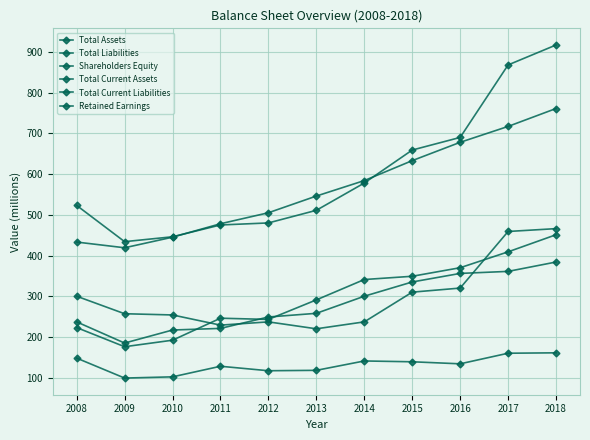

What is the difference between the maximum and minimum values in the Shareholders Equity series?

275